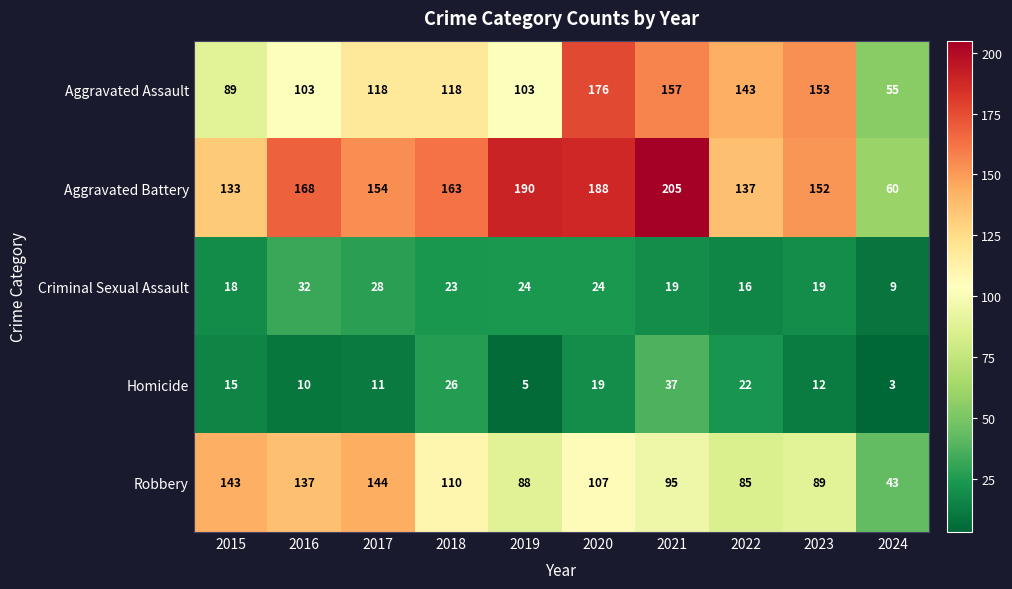

Which series has the largest range (max minus min)?

Aggravated Battery